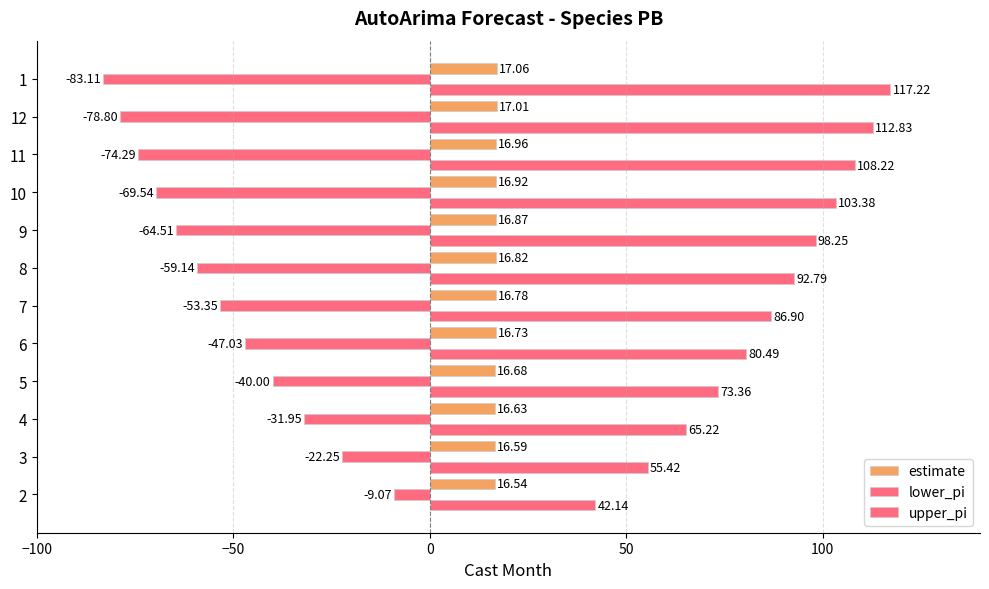

How many data points in lower_pi are above -53?

5